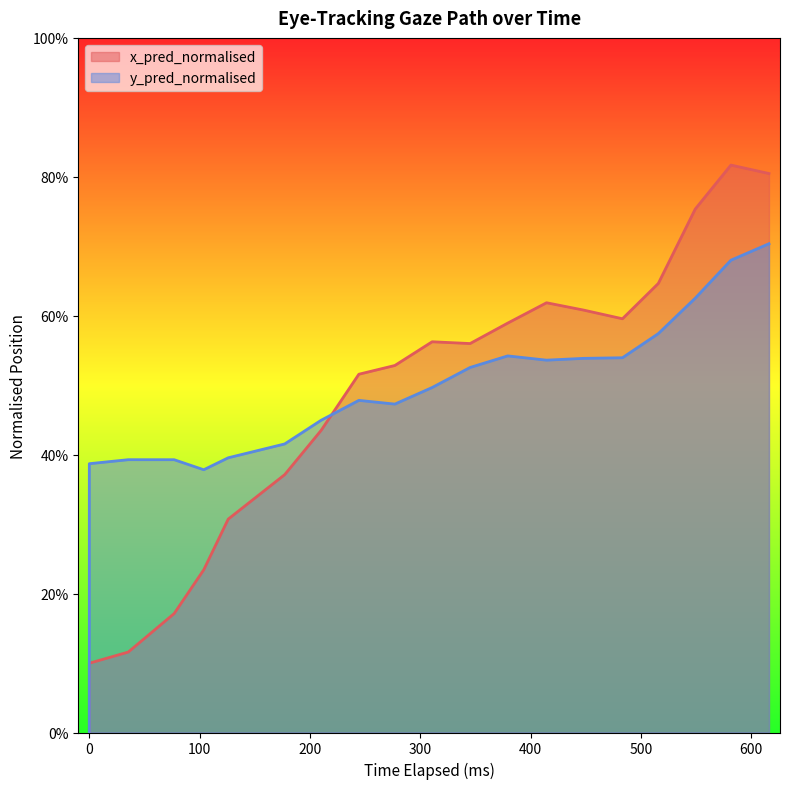

Count the number of categories in the chart.

20